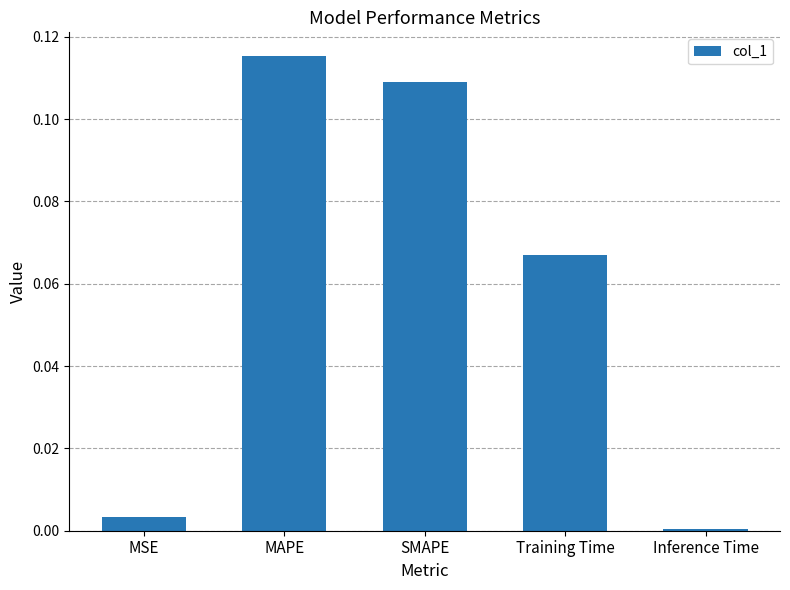

What is the label of the 1st bar from the right?

Inference Time